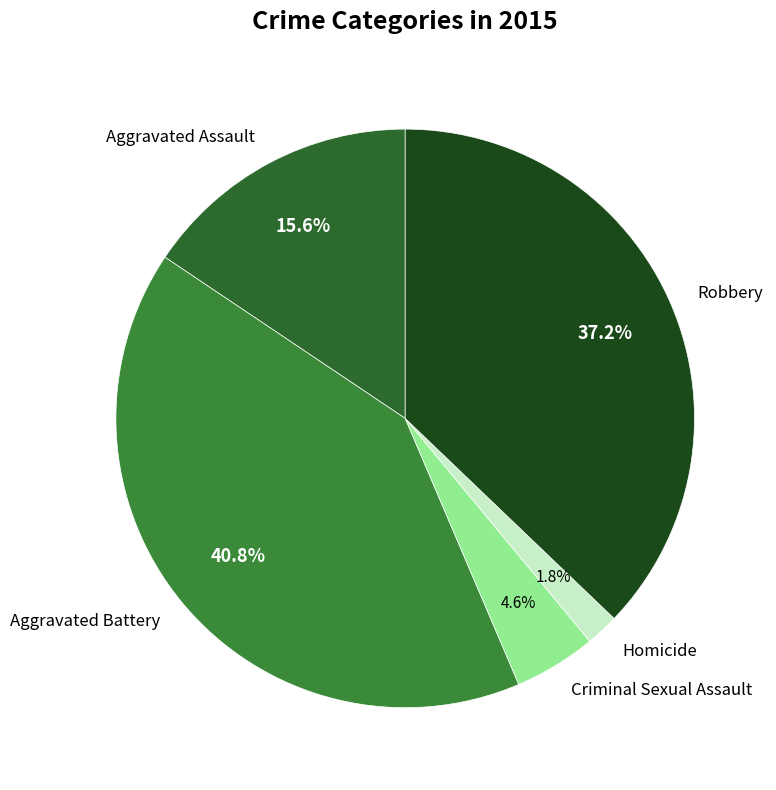

True or false: Criminal Sexual Assault accounts for 5% of the total.

True